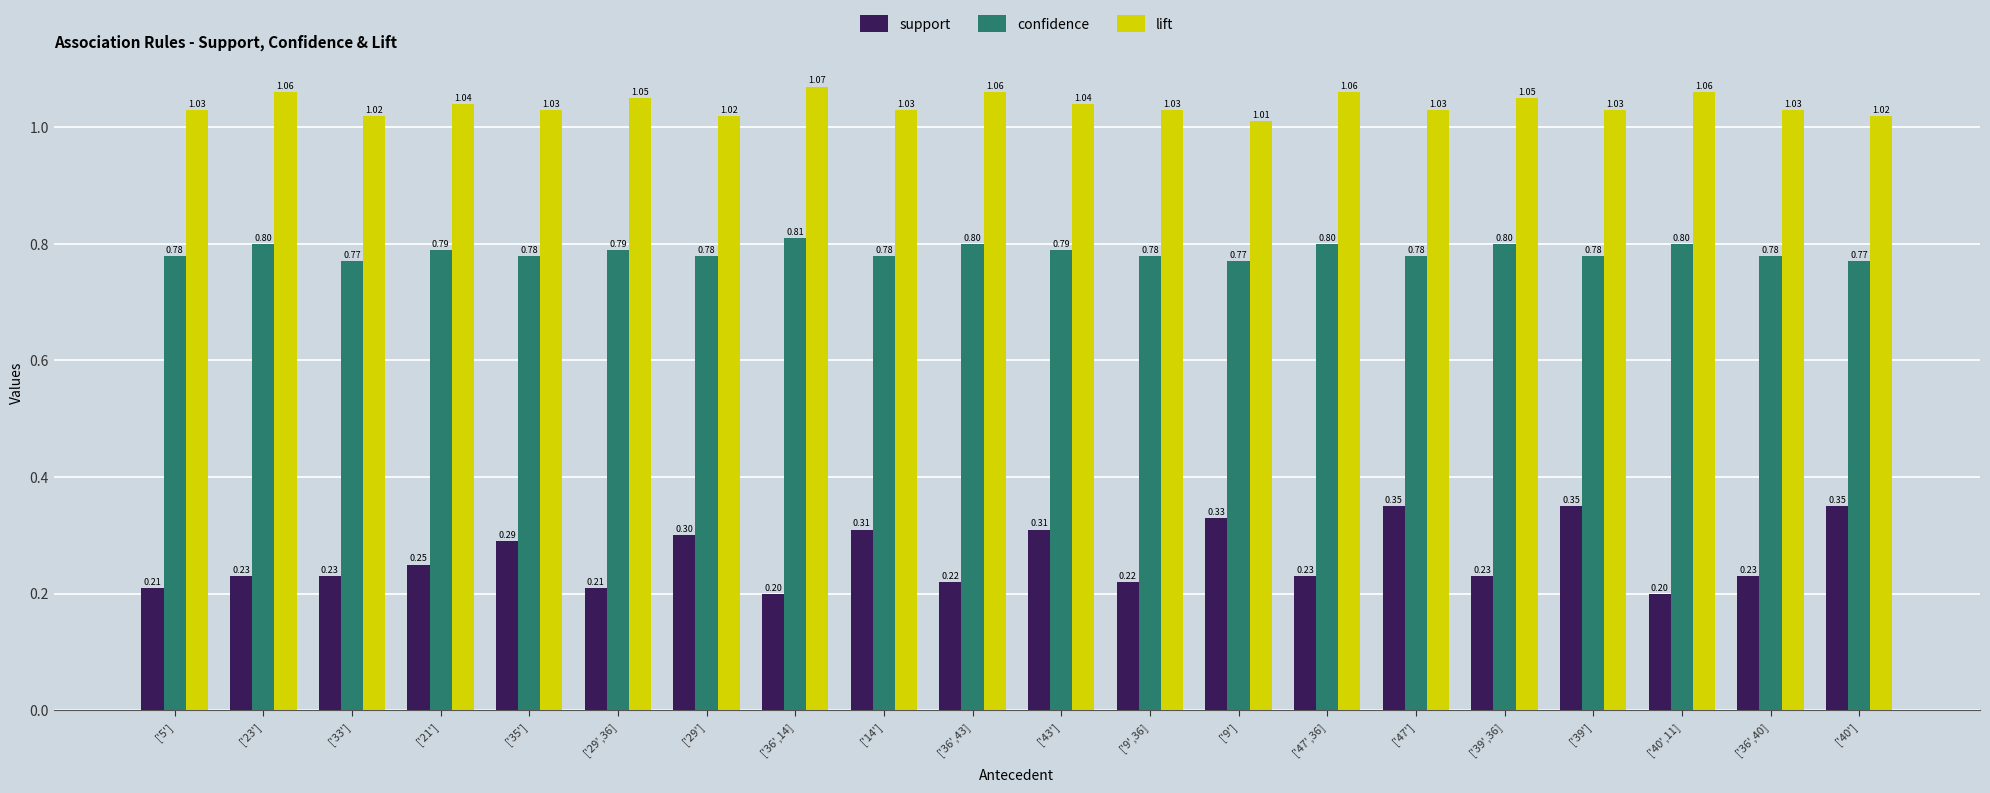

What are all the series names shown in the legend?

support, confidence, lift